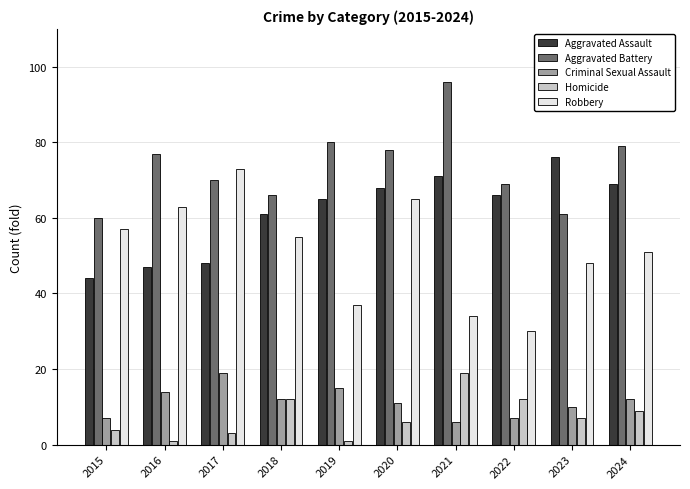

How many values in the Criminal Sexual Assault series are below 12?

5